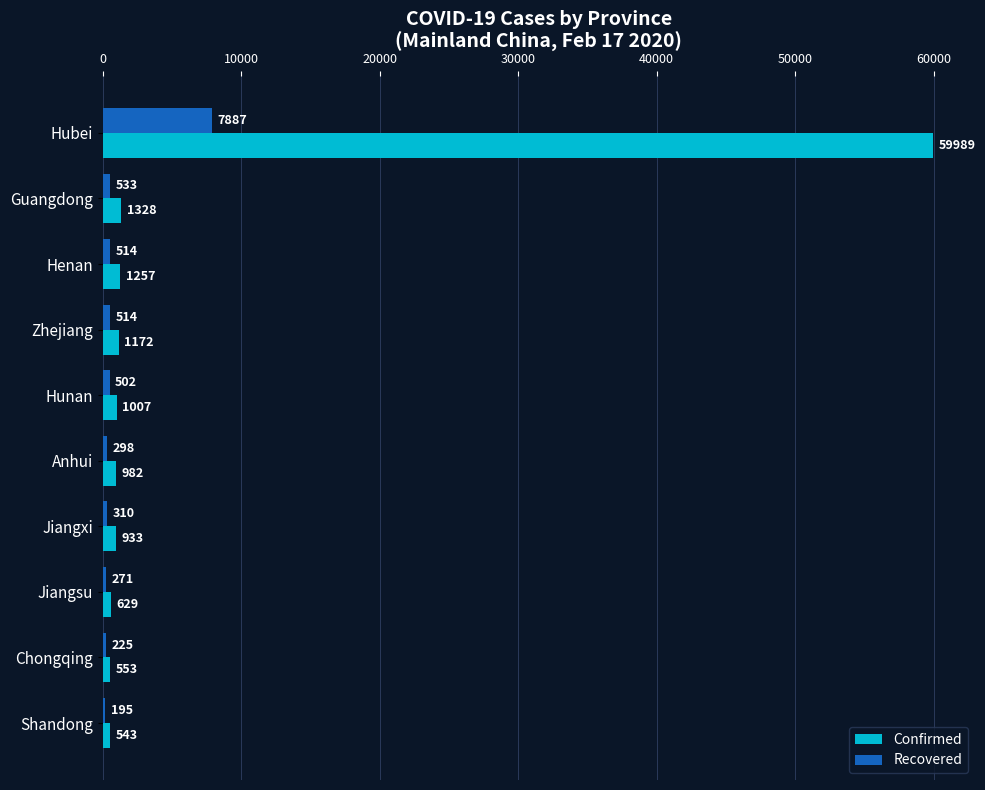

Which category has the lowest value in the Confirmed series?

Shandong